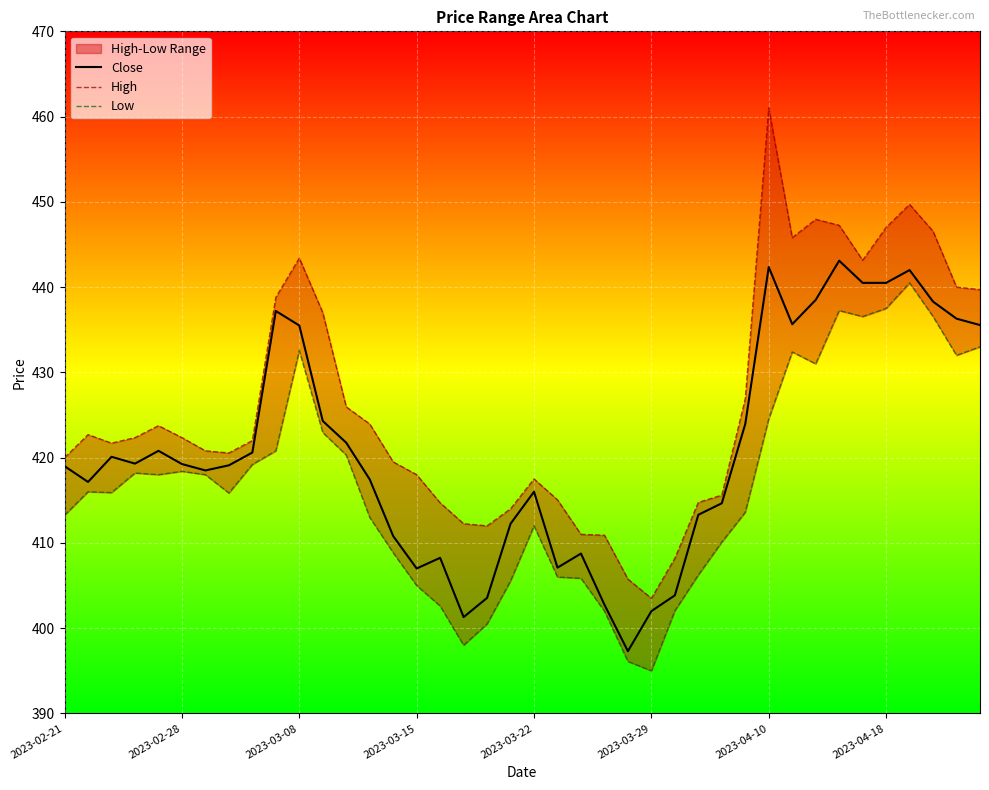

True or false: High has a value of 440.0 at 38.

True